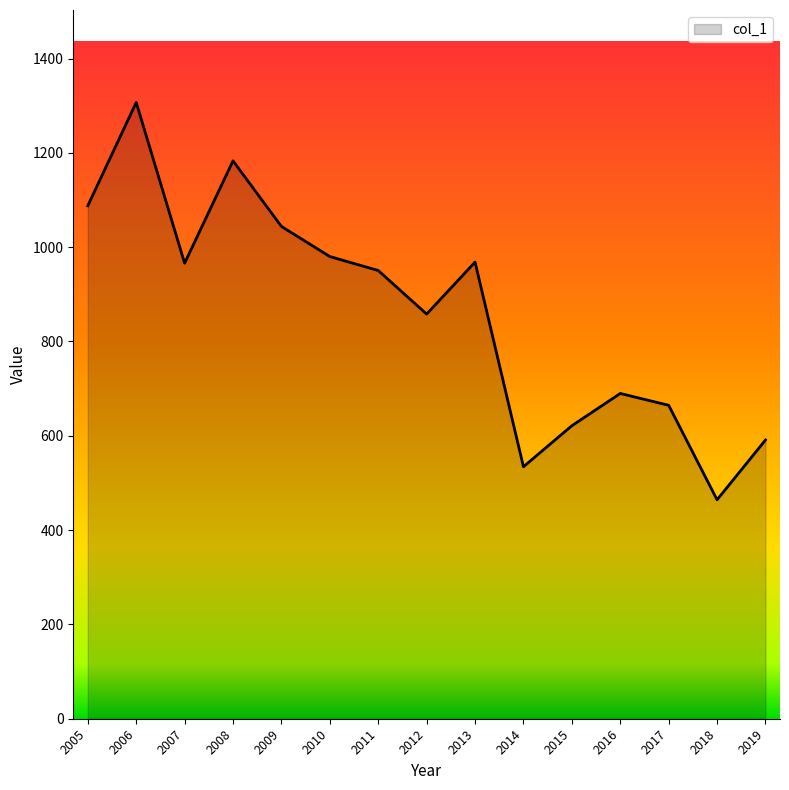

Which has a higher value, 2008 or 2017?

2008